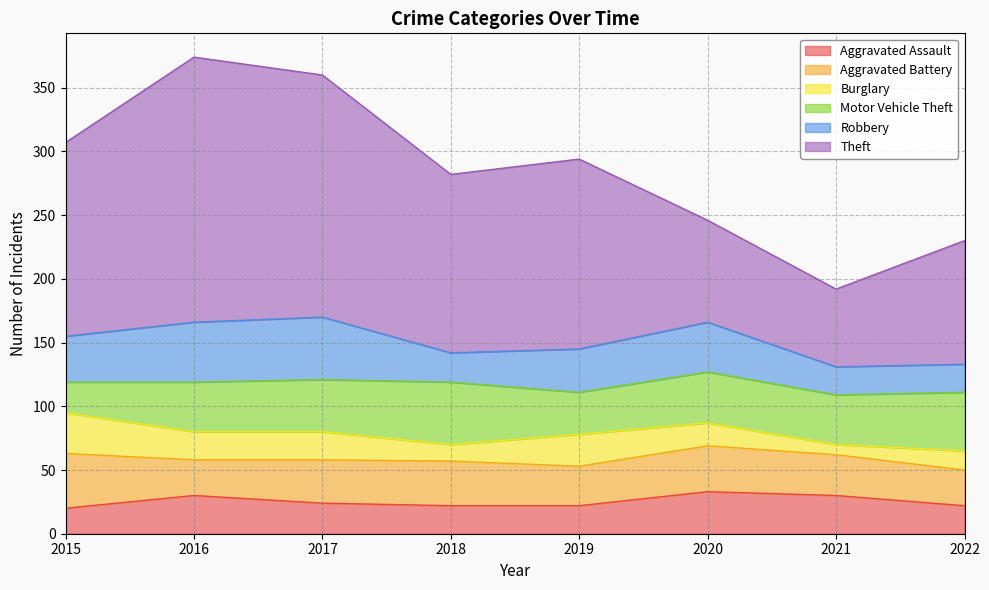

At how many categories does at least one series exceed 41?

8